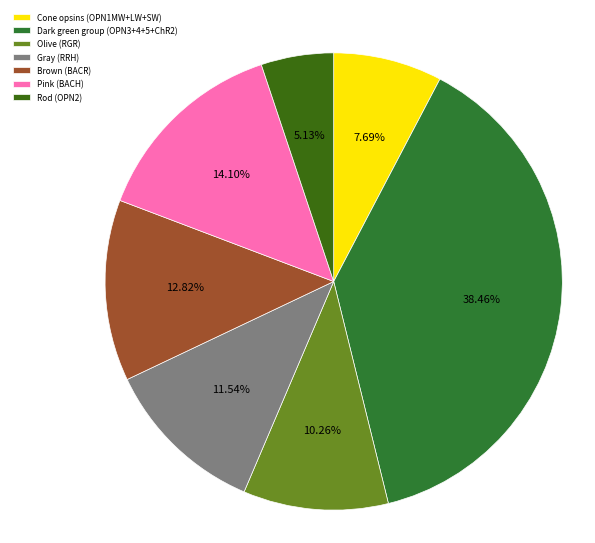

What is the largest slice in the pie chart?

Dark green group (OPN3+4+5+ChR2)